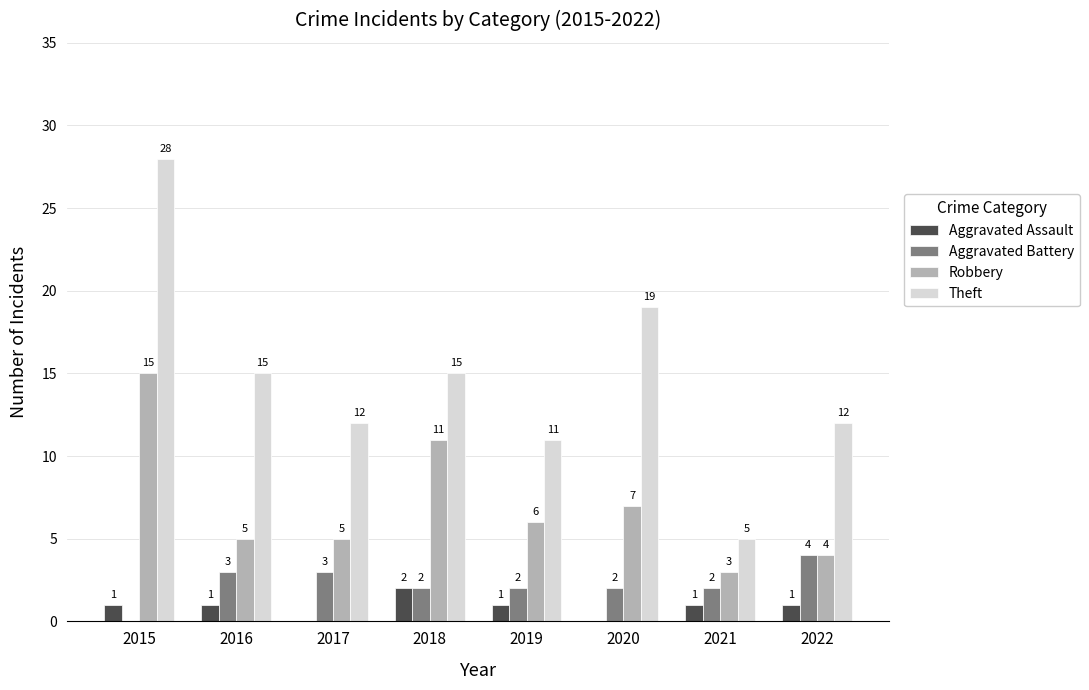

Is the value of Aggravated Assault at 2019 greater than the value of Robbery at 2016?

No